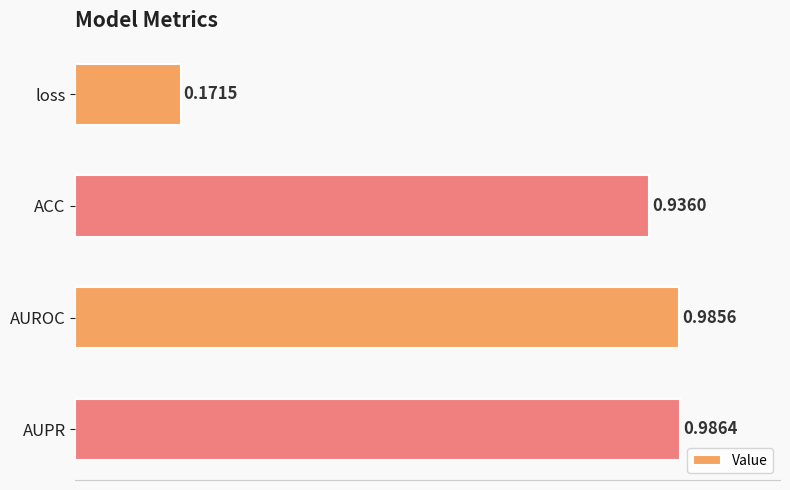

Which category has the highest value across all series?

AUPR